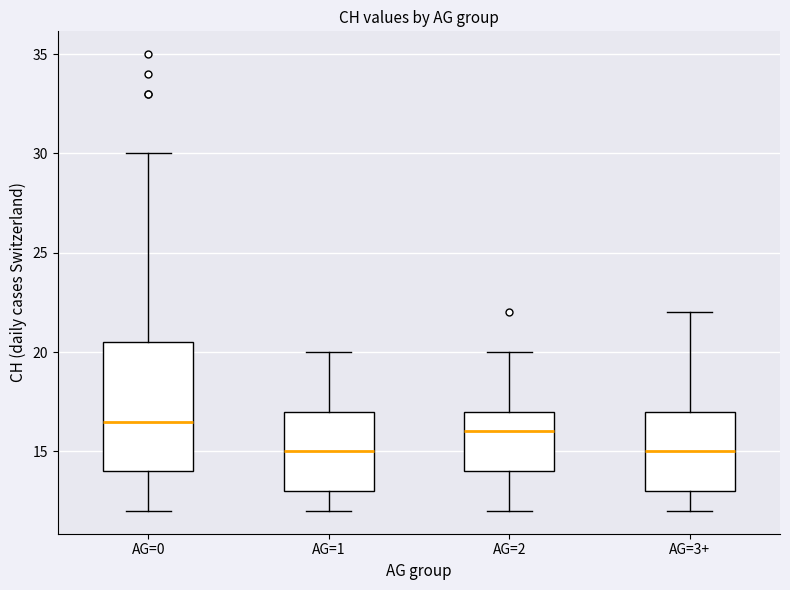

Reading left to right, transcribe this box plot: for each box, give where its median line is, the range the box spans, and where its two whiskers end, as read against the y-axis. The values are not printed on the chart, so give them approximately, as read against the axis.

AG=0: median 16.5, box 14.0 to 20.5, whiskers 12.0 to 30.0
AG=1: median 15.0, box 13.0 to 17.0, whiskers 12.0 to 20.0
AG=2: median 16.0, box 14.0 to 17.0, whiskers 12.0 to 20.0
AG=3+: median 15.0, box 13.0 to 17.0, whiskers 12.0 to 22.0